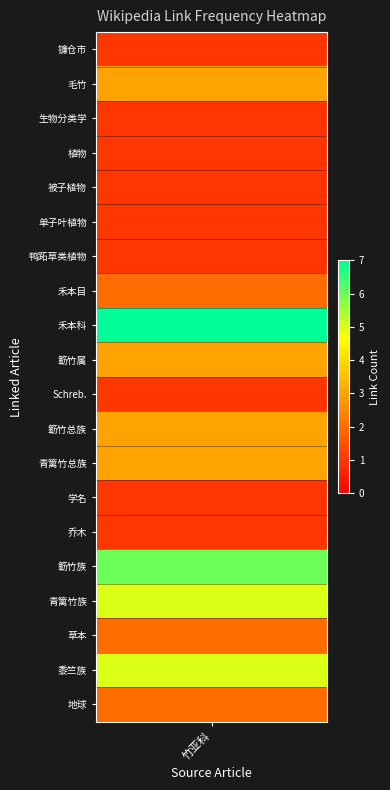

The value at 簕竹属 is 3. True or false?

True